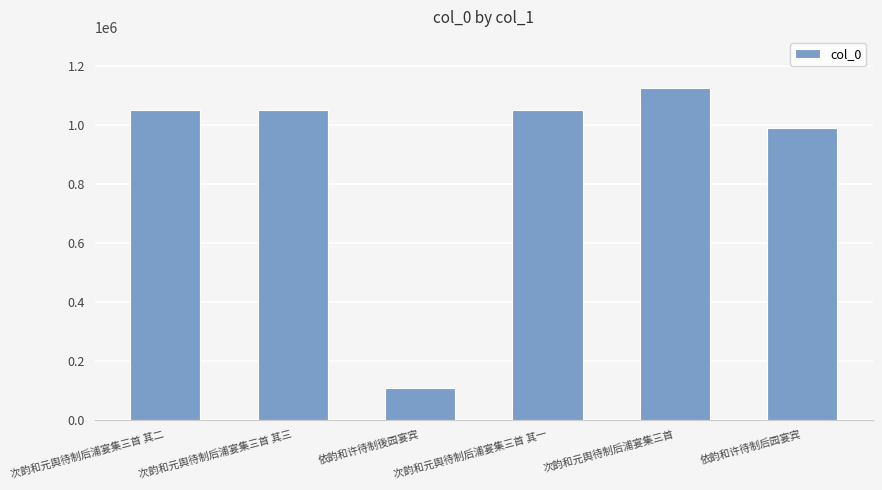

What is the label of the 6th bar from the left?

依韵和许待制后园宴宾